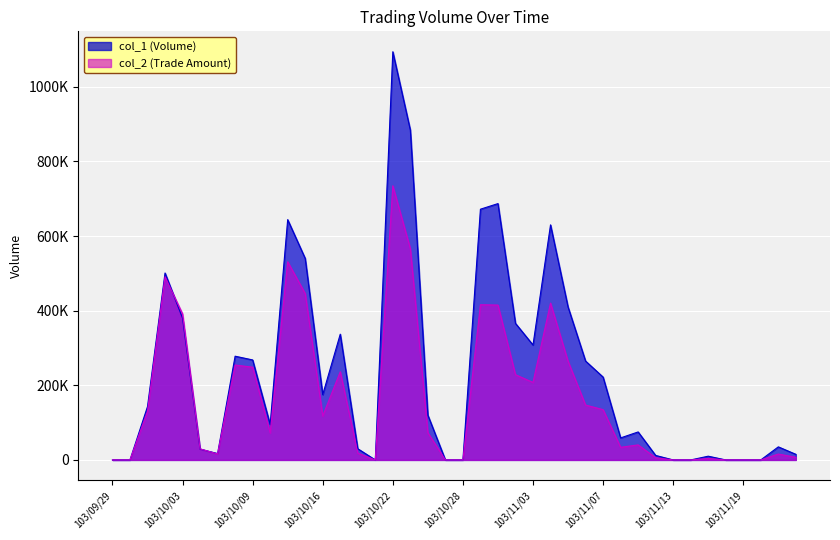

What is the difference between the maximum and minimum values in the col_2 series?

734690